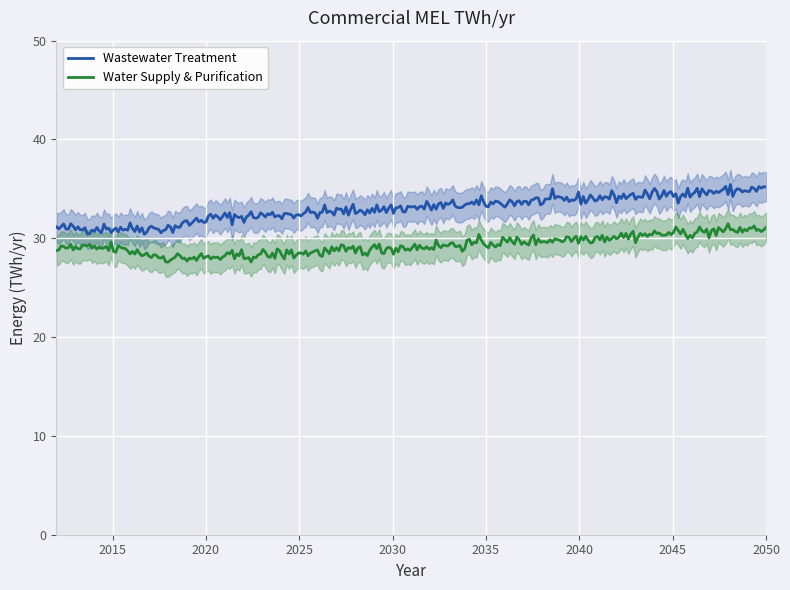

Read the Water Supply & Purification value at 2012.

29